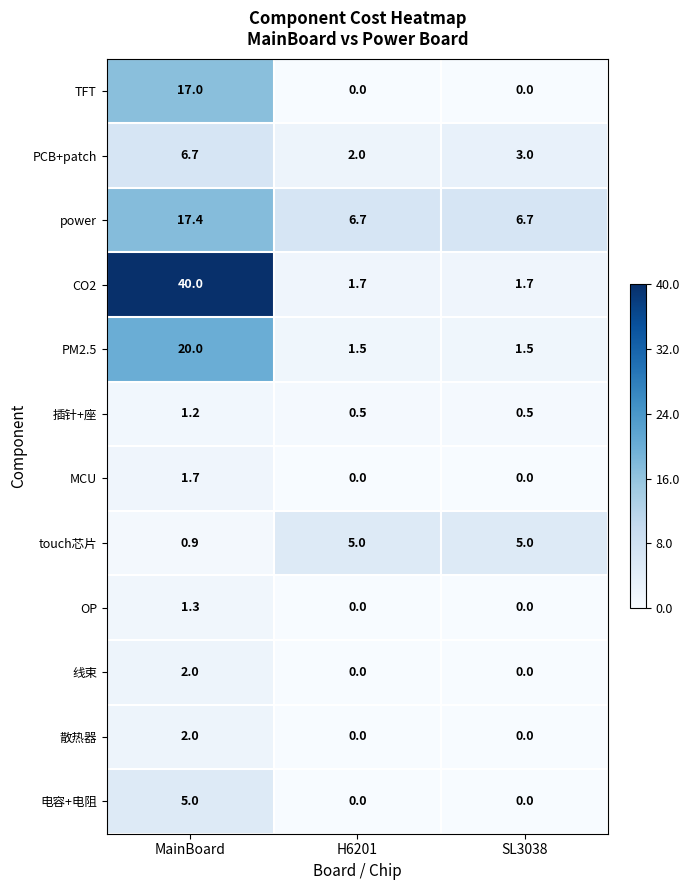

What is the total value across all series at SL3038?

18.4